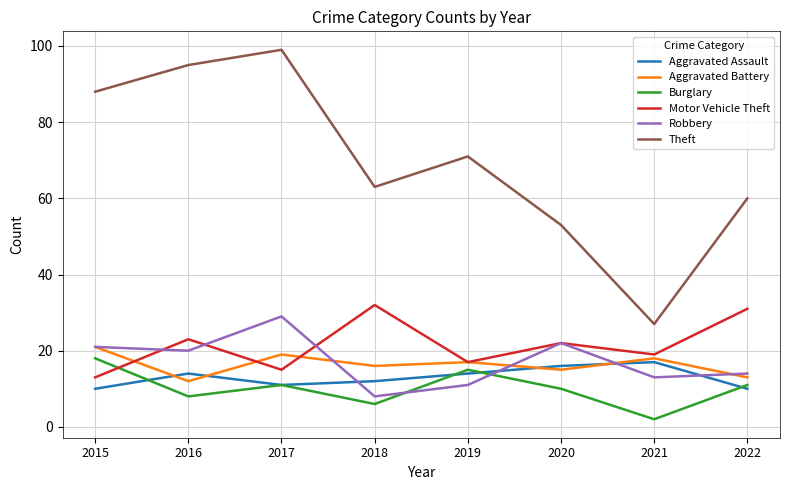

What is the difference between the highest and lowest values at 2018?

57